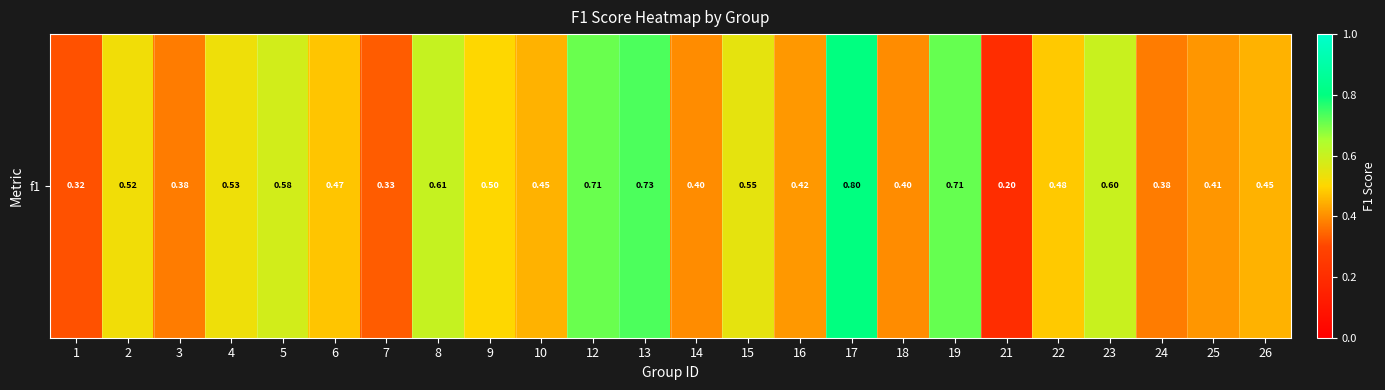

The value at 14 is 0.4. True or false?

True